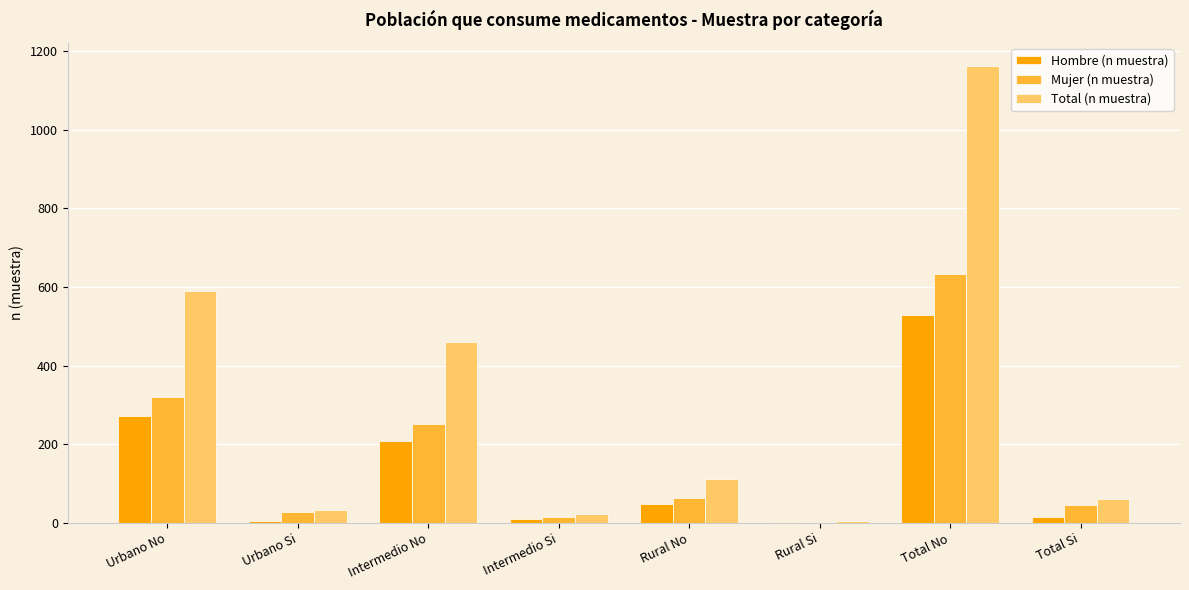

At which category is the sum across all series the highest?

Total No